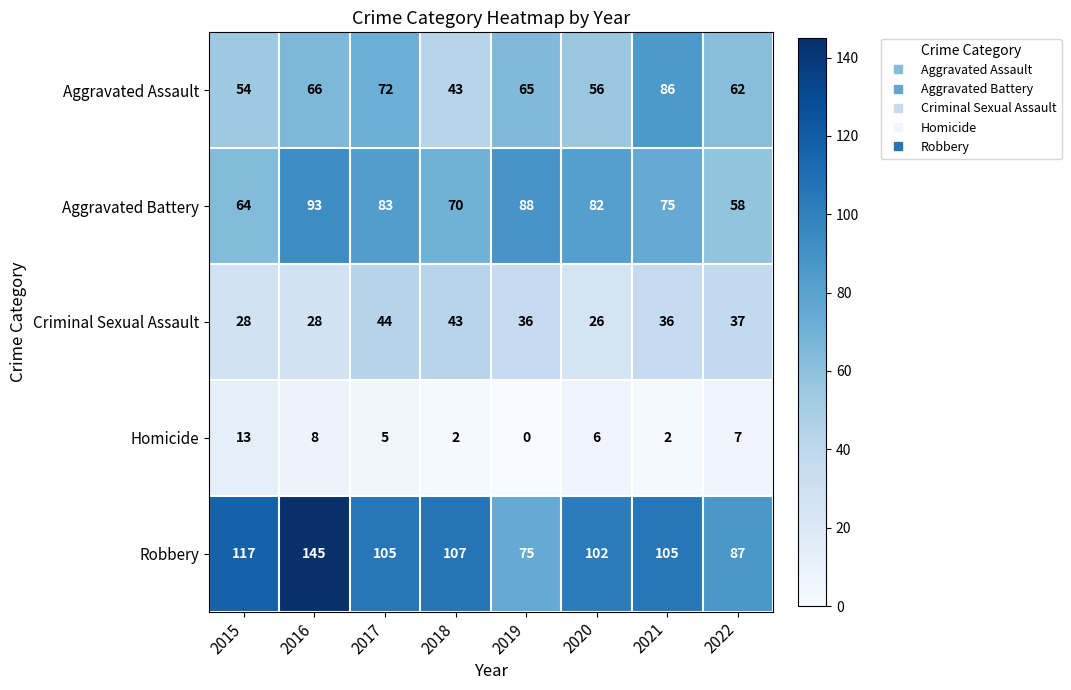

What is the sum of the Aggravated Battery values at 2017 and 2021?

158